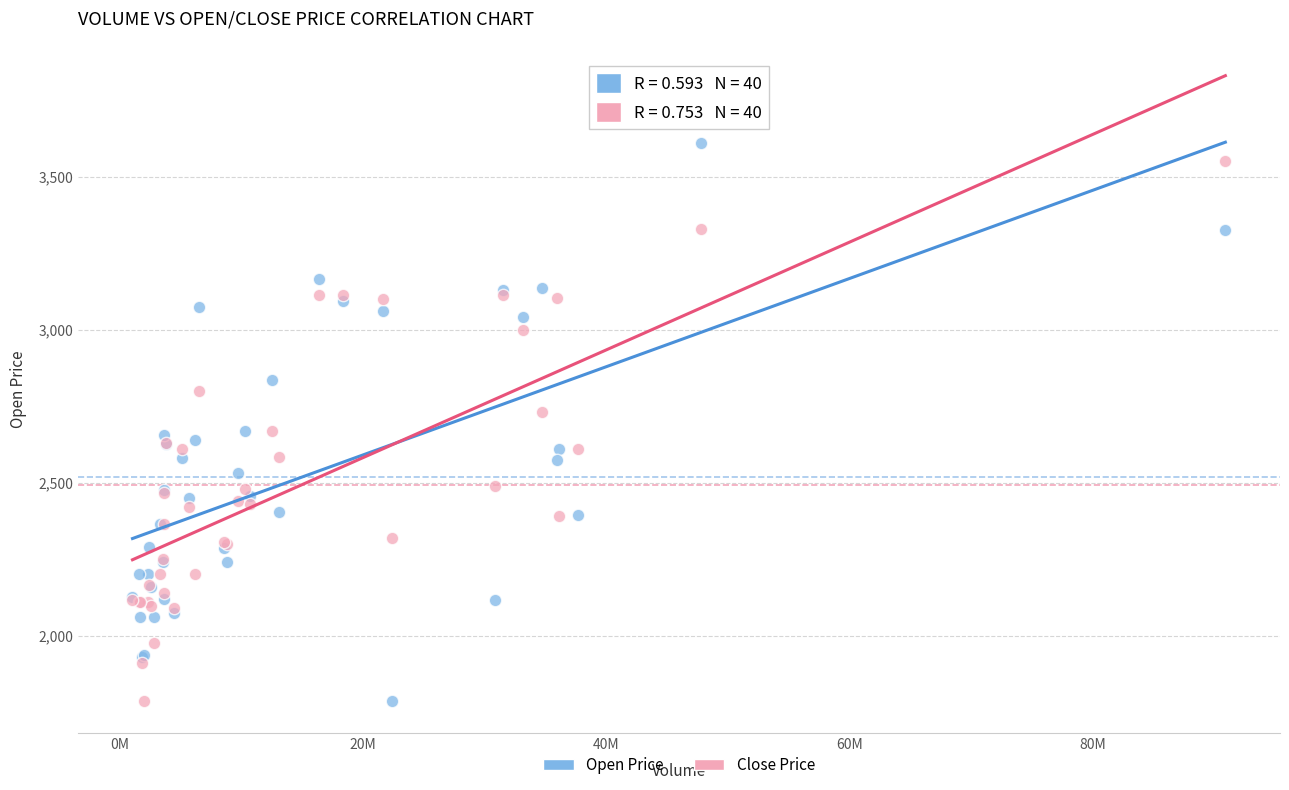

What is the X range (max minus min) for the scatter plot?

89817405